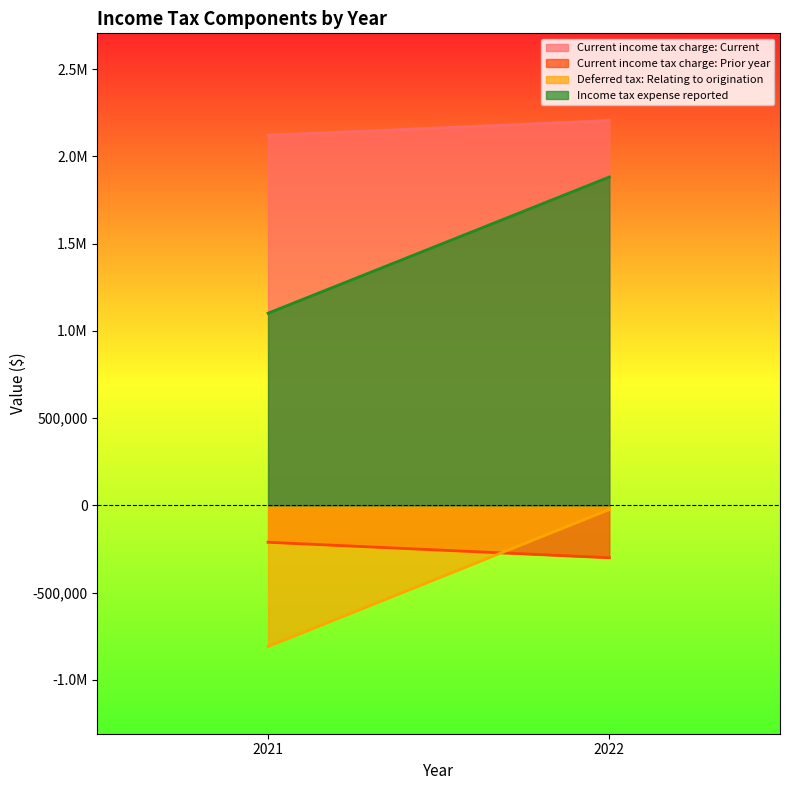

At which label does Current income tax charge: Prior year reach its minimum?

2022